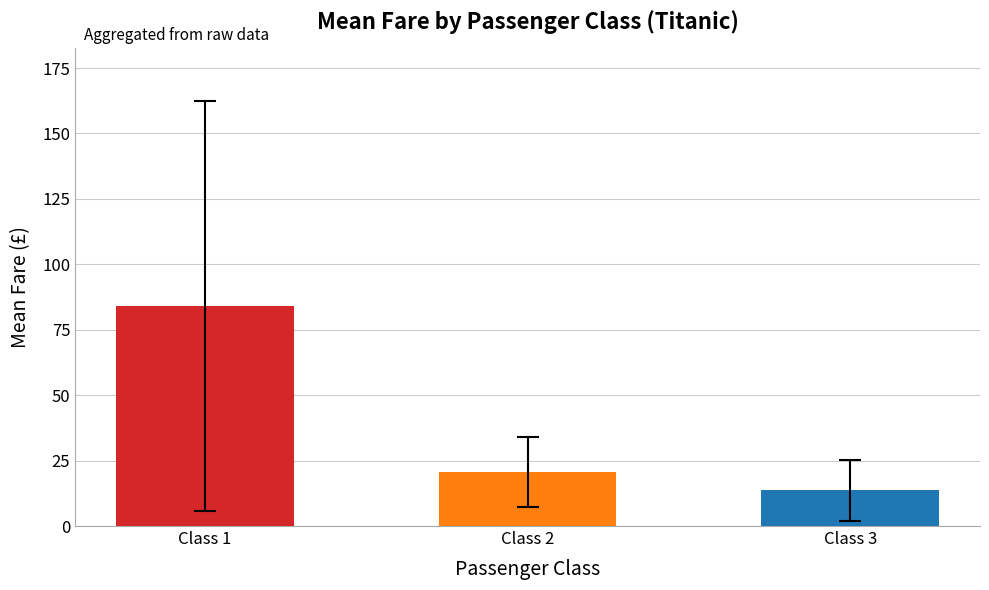

What is the average value?

39.5